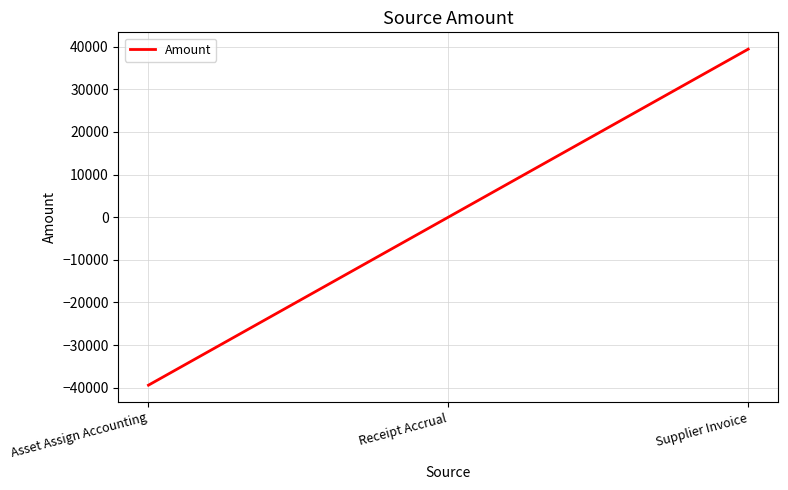

How many series are shown in this chart?

1